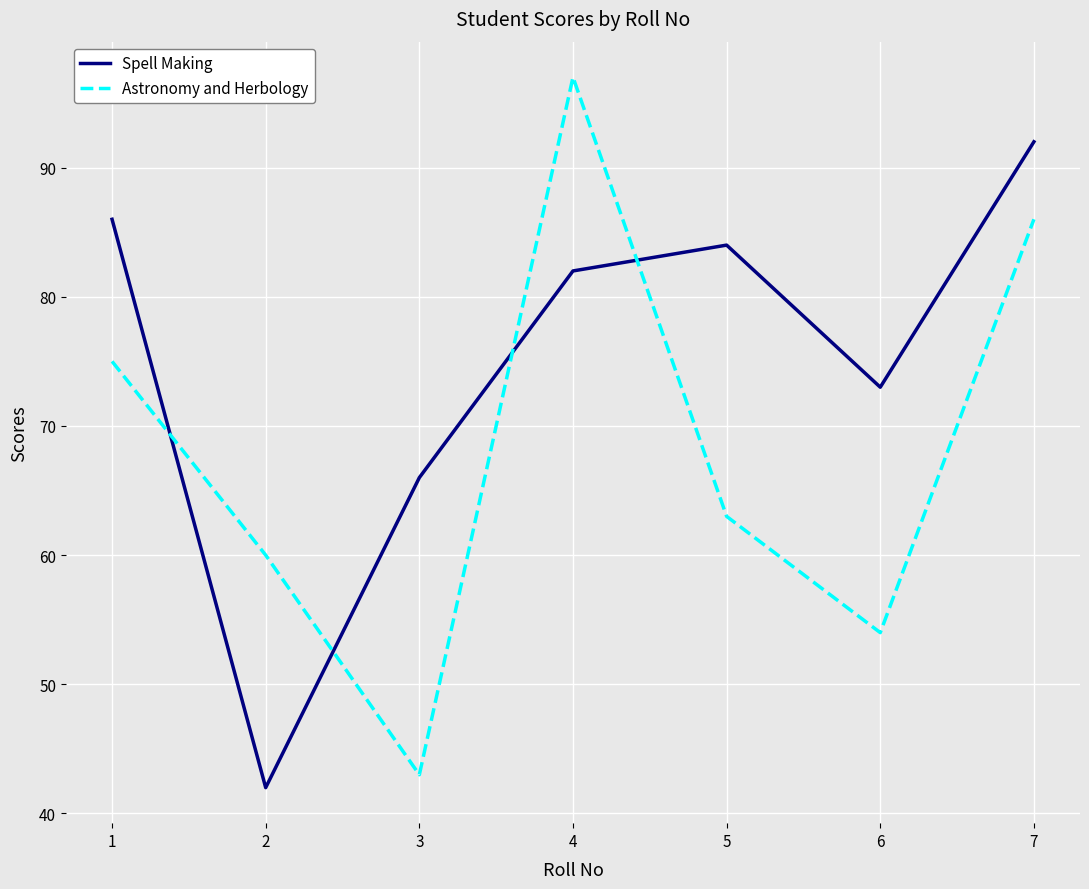

Reading left to right, list all the values displayed in this chart.

Spell Making: 1=86	2=42	3=66	4=82	5=84	6=73	7=92
Astronomy and Herbology: 1=75	2=60	3=43	4=97	5=63	6=54	7=86